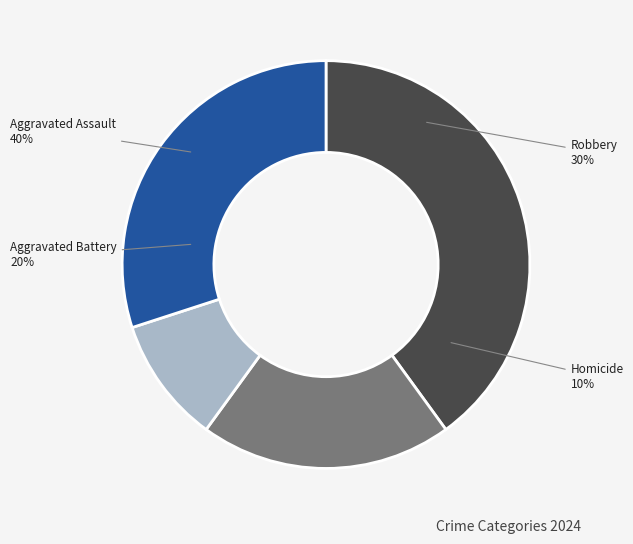

Approximately how many times larger is the value at Homicide compared to Aggravated Battery?

0.5